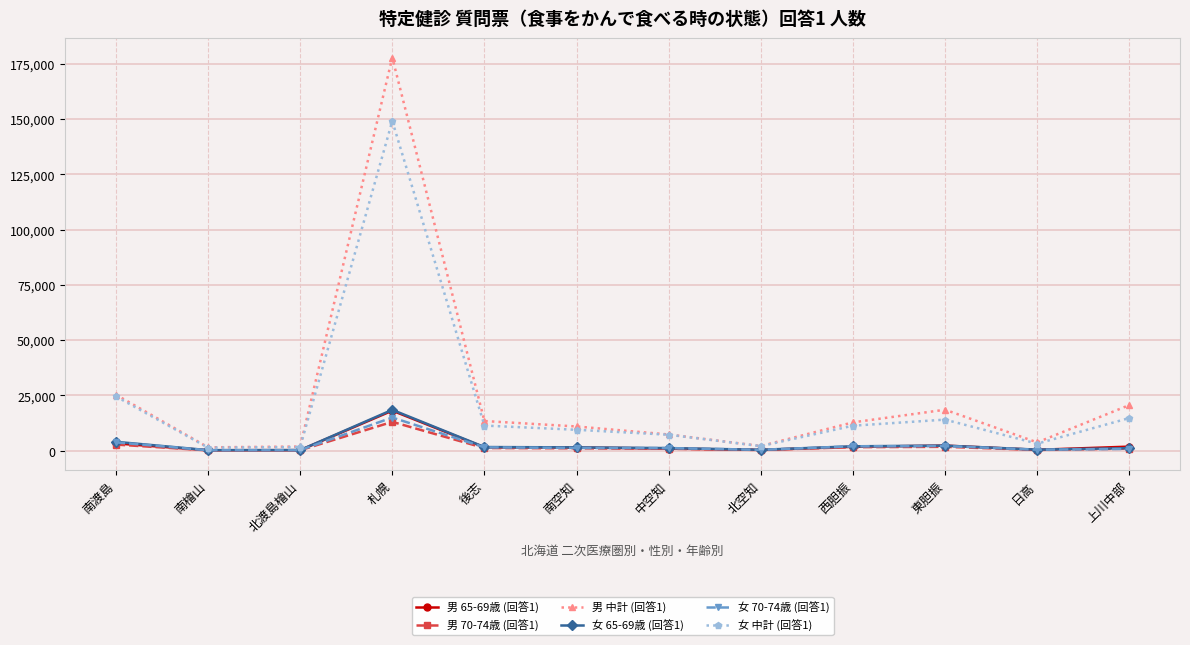

Is it true that 女 70-74歳 (回答1) equals 15006 at 札幌?

True